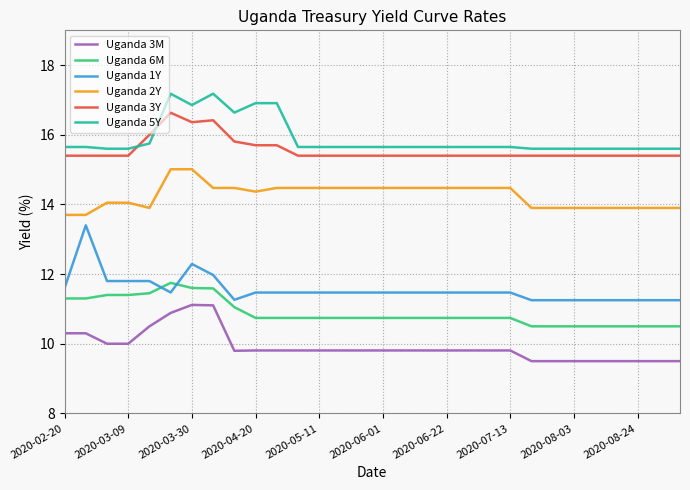

True or false: Uganda 3M and Uganda 1Y intersect in this chart.

False